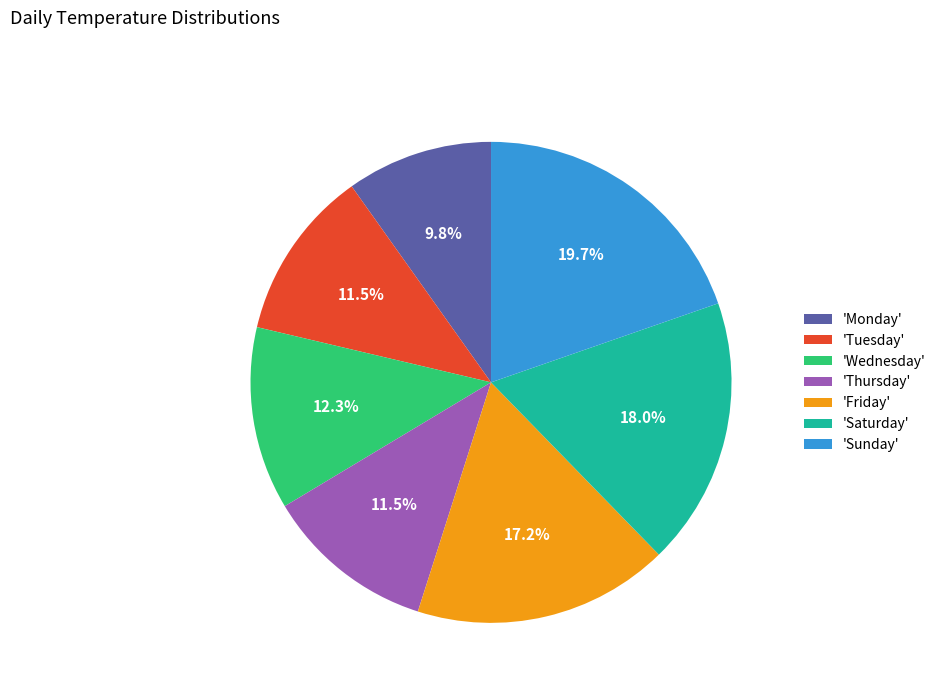

Combined, do 'Friday' and 'Wednesday' account for over 50%?

No